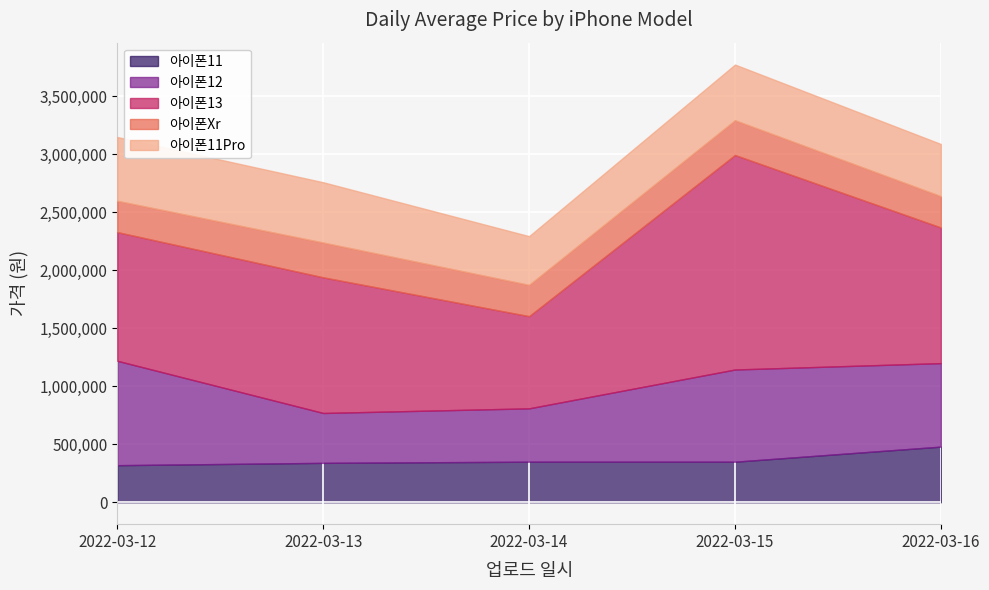

Which series changed the most between 2022-03-12 and 2022-03-16?

아이폰12